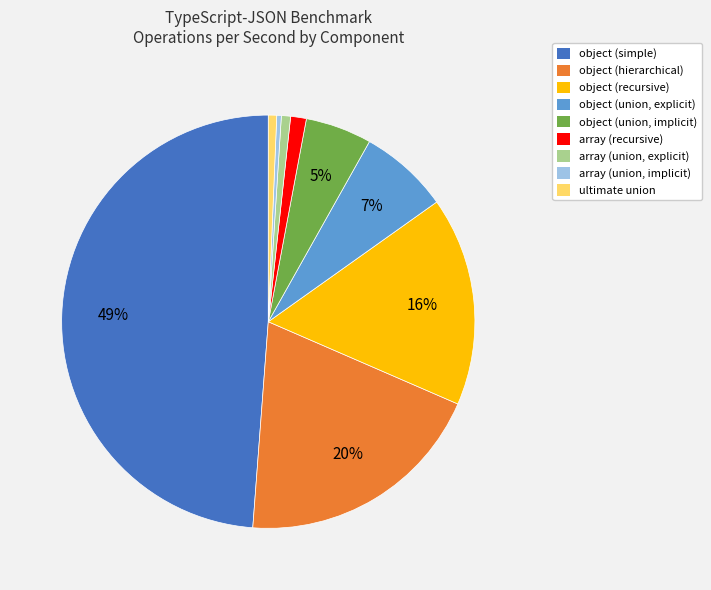

Which has a higher value, object (recursive) or object (union, implicit)?

object (recursive)